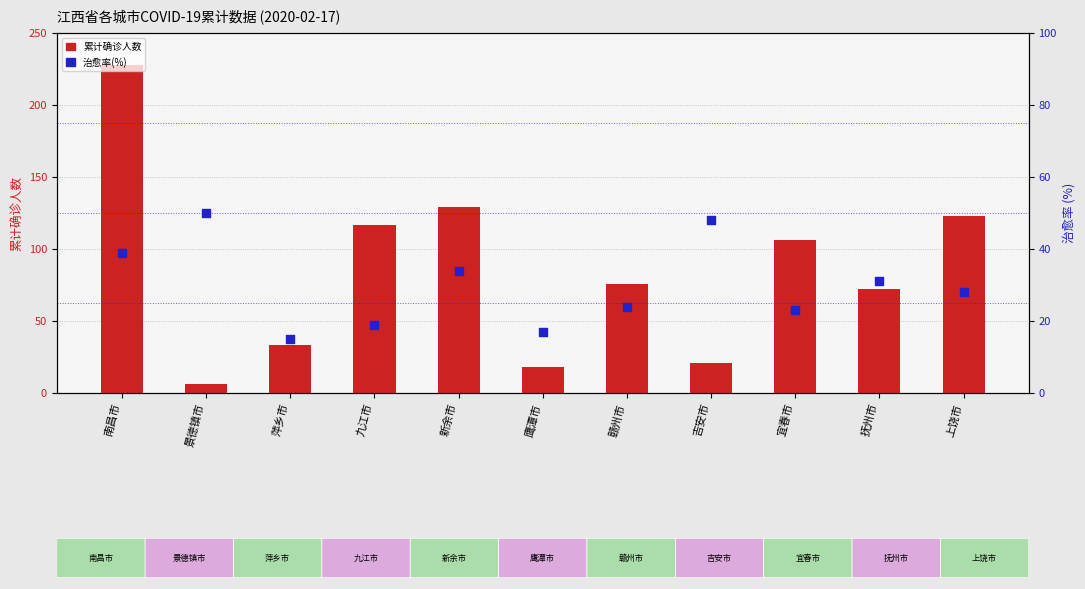

Which series contains the highest Y value?

累计确诊人数